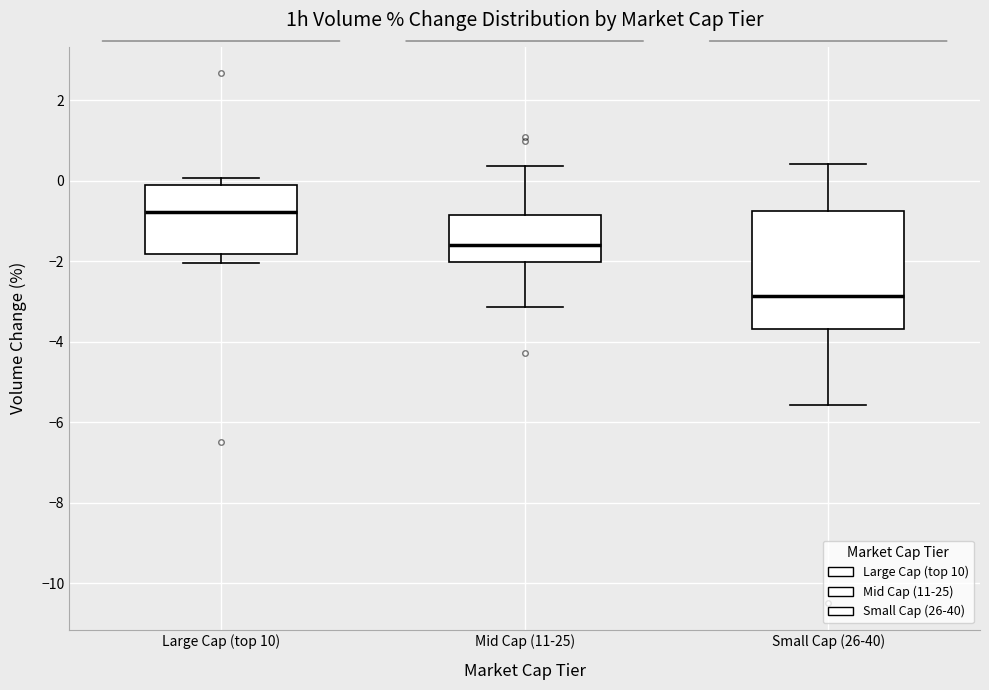

Where does the median line of the box for Large Cap (top 10) sit on the y-axis? The values are not printed on the chart, so give them approximately, as read against the axis.

-0.8